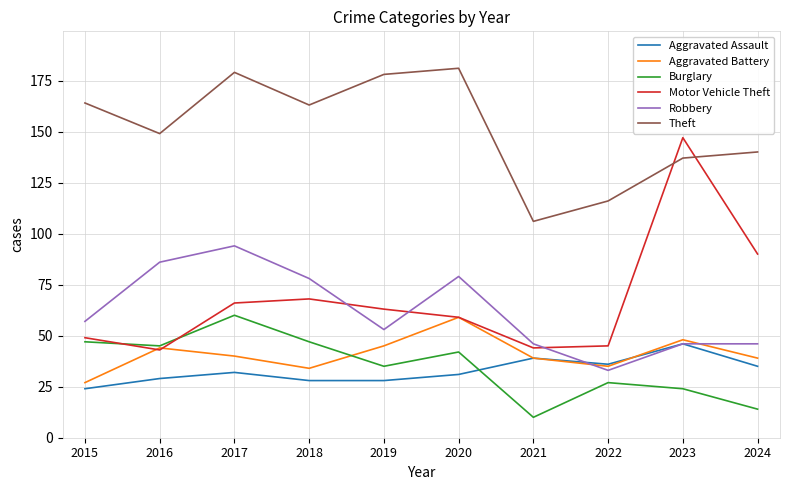

How many categories are shown in the chart?

10